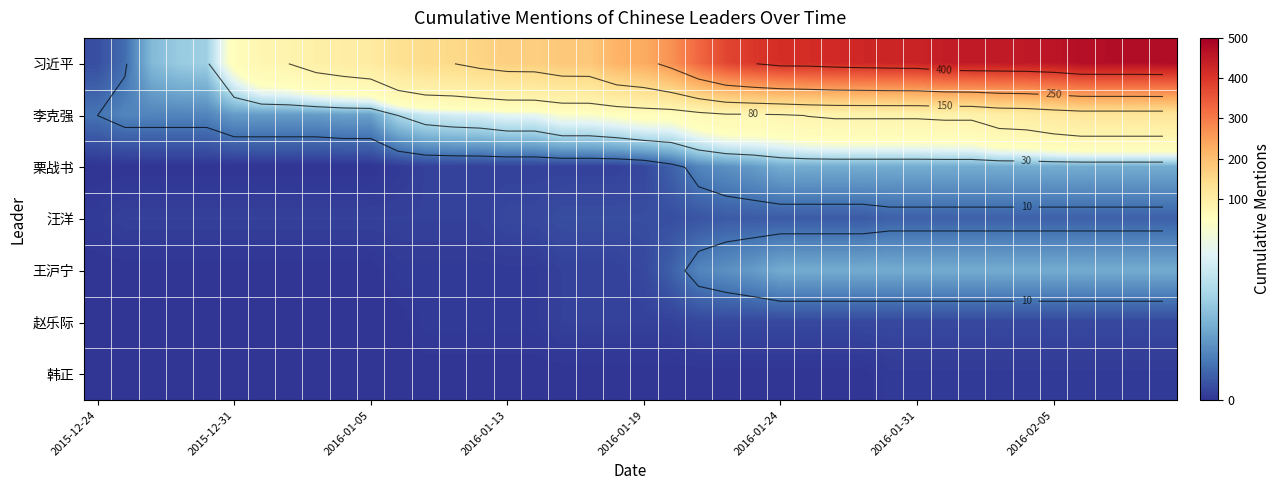

Which series has the largest range (max minus min)?

习近平